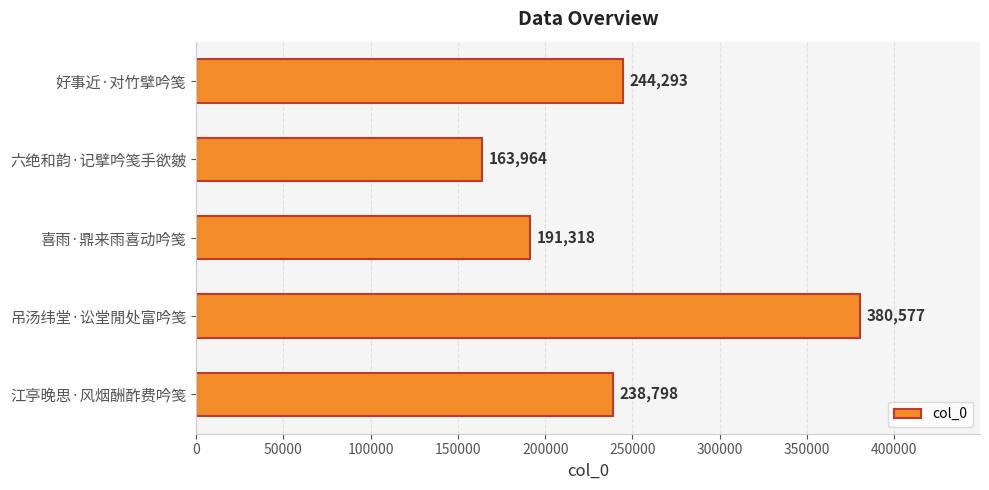

What is the difference between the second highest and second lowest values?

52975